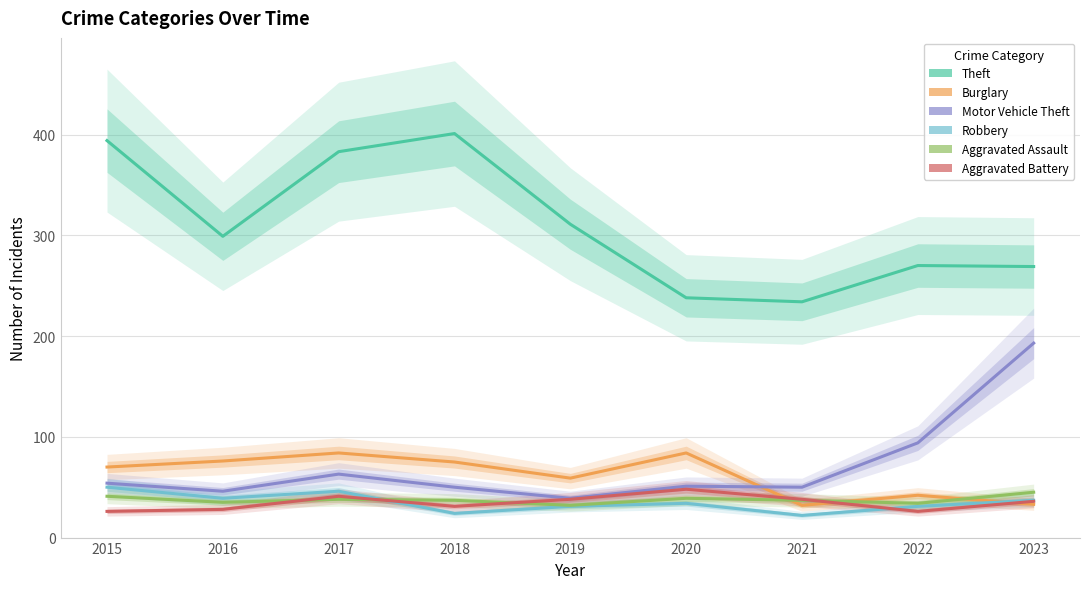

What is the sum of the Theft values at 2023 and 2021?

503